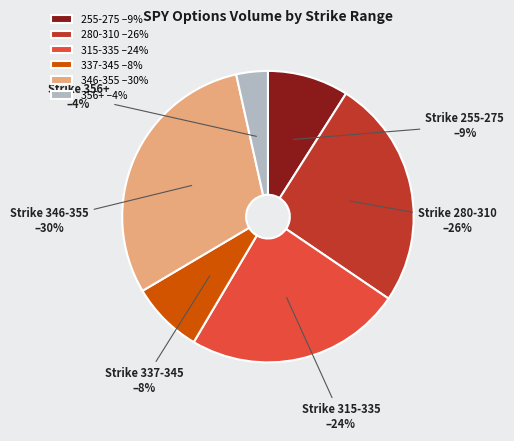

To the nearest percent, what is the combined percentage of 356+ –4% and 337-345 –8%?

12%